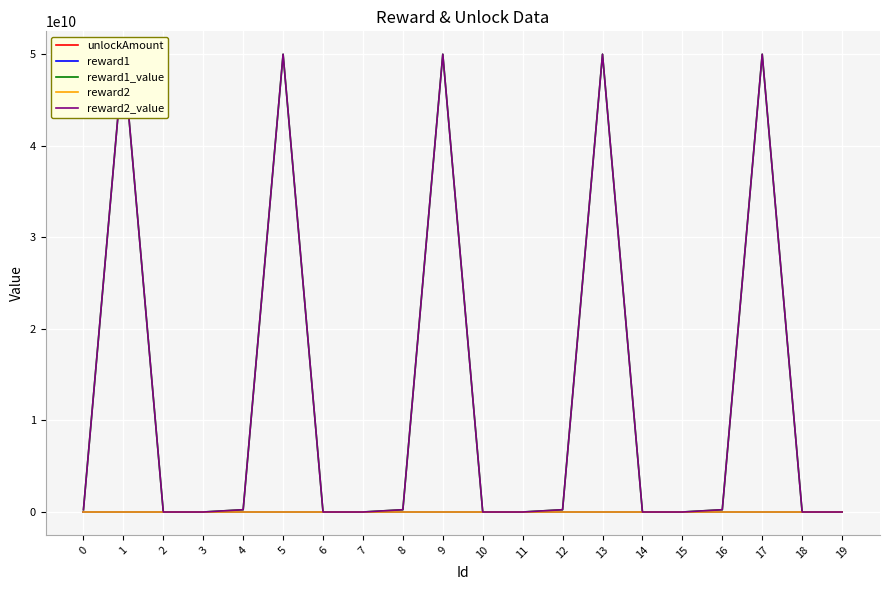

What are all the series names shown in the legend?

unlockAmount, reward1, reward1_value, reward2, reward2_value